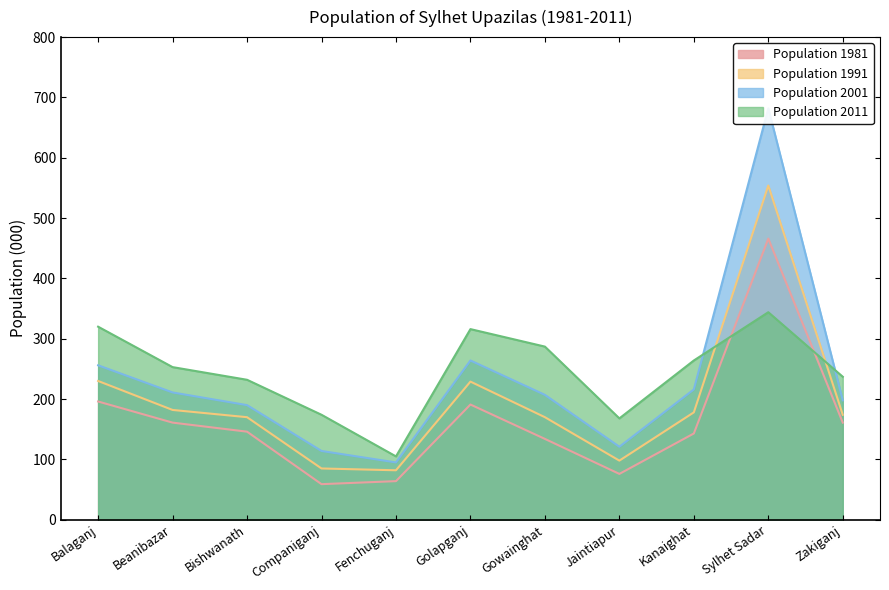

Reading left to right, extract all data points from this chart.

Population 1981: Balaganj=196	Beanibazar=161	Bishwanath=146	Companiganj=59	Fenchuganj=64	Golapganj=191	Gowainghat=134	Jaintiapur=76	Kanaighat=143	Sylhet Sadar=466	Zakiganj=161
Population 1991: Balaganj=230	Beanibazar=182	Bishwanath=170	Companiganj=85	Fenchuganj=82	Golapganj=229	Gowainghat=170	Jaintiapur=98	Kanaighat=178	Sylhet Sadar=554	Zakiganj=174
Population 2001: Balaganj=256	Beanibazar=211	Bishwanath=190	Companiganj=114	Fenchuganj=95	Golapganj=264	Gowainghat=207	Jaintiapur=121	Kanaighat=216	Sylhet Sadar=682	Zakiganj=198
Population 2011: Balaganj=320	Beanibazar=253	Bishwanath=232	Companiganj=174	Fenchuganj=105	Golapganj=316	Gowainghat=287	Jaintiapur=168	Kanaighat=264	Sylhet Sadar=344	Zakiganj=237